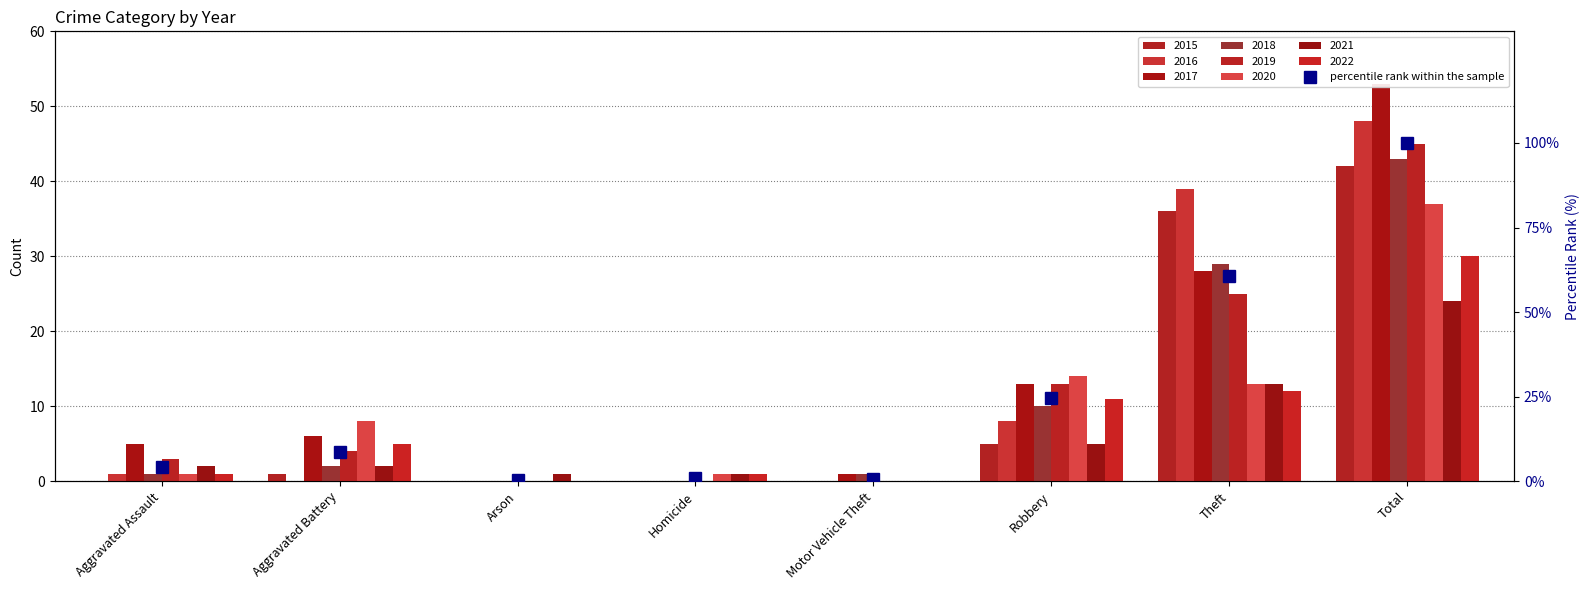

True or false: the data shows 0.4 at Motor Vehicle Theft.

False